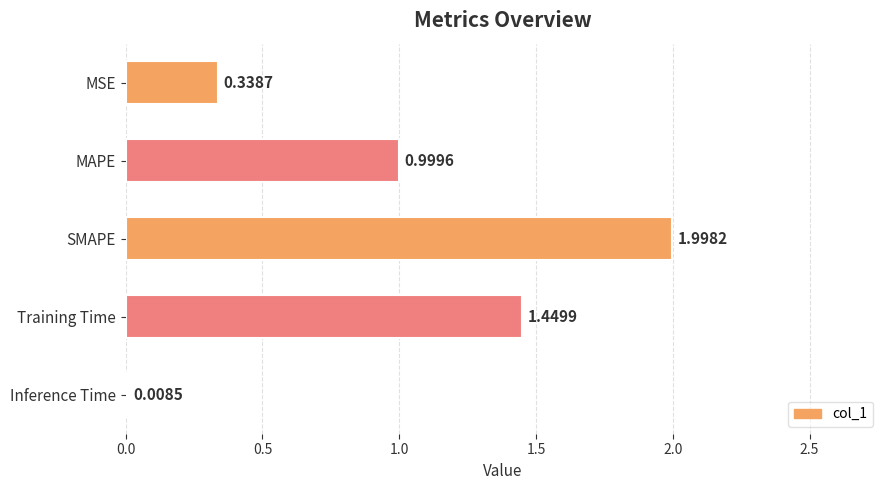

What is the sum of all values?

4.8